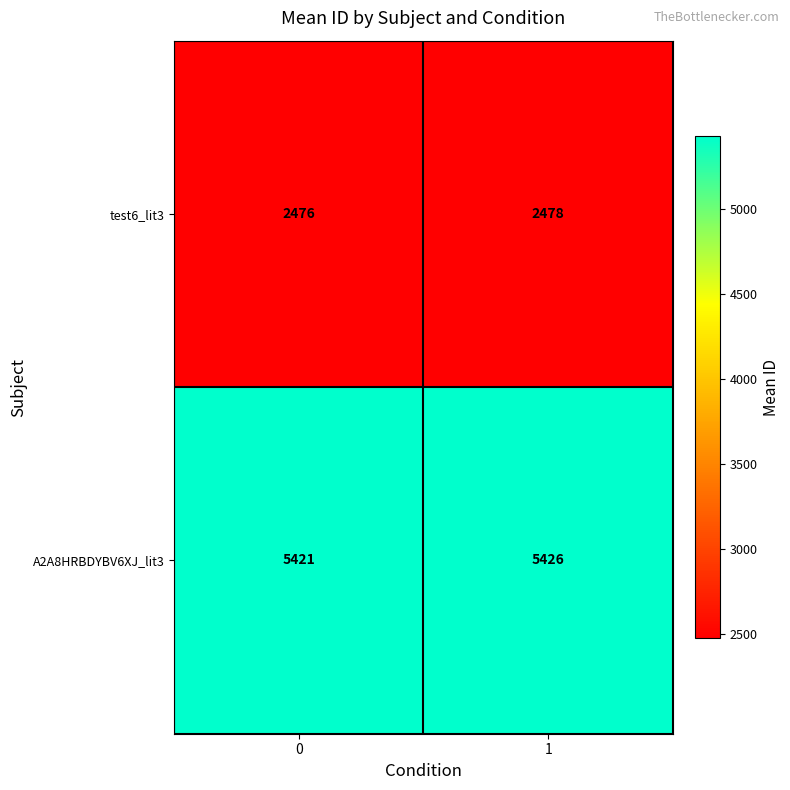

Count the number of categories in the chart.

2